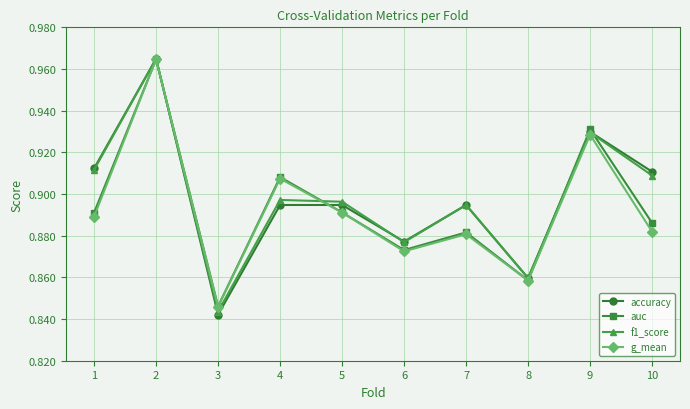

At which category does g_mean reach its first local peak?

2